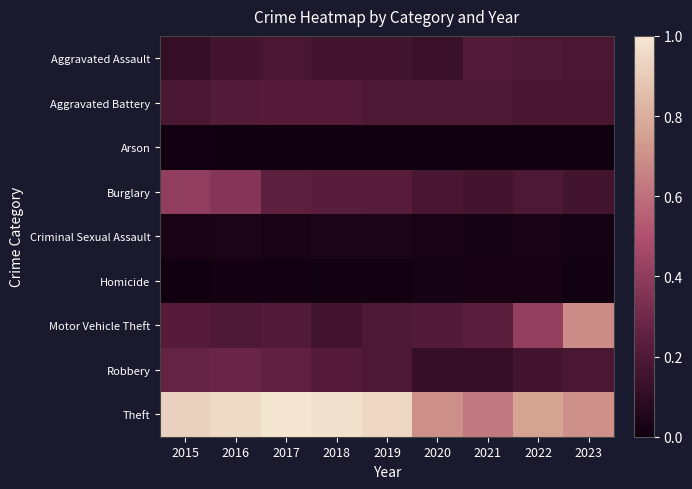

Which series changed the most between 2017 and 2021?

Theft